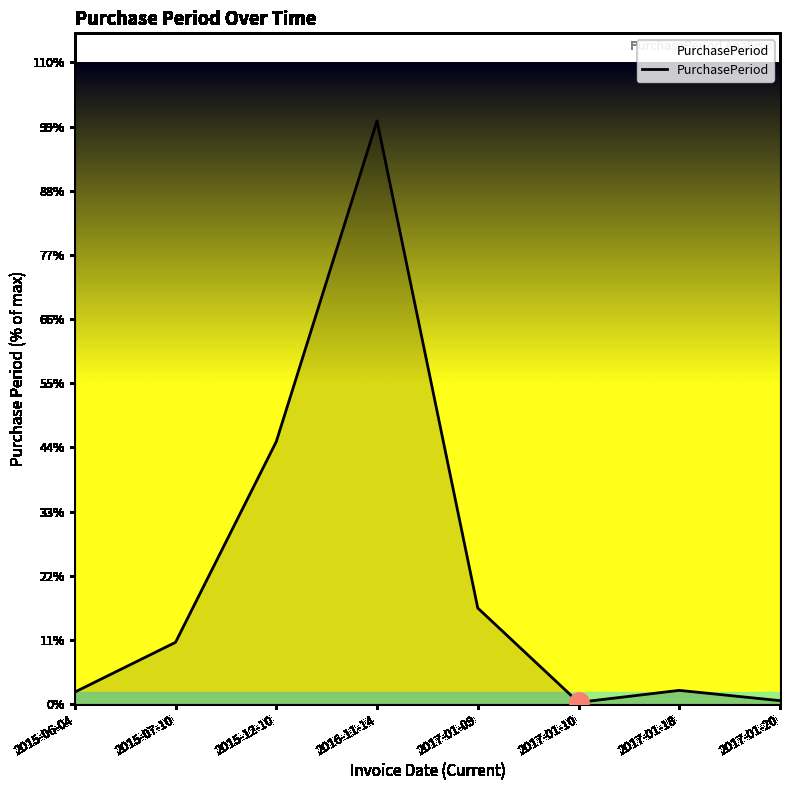

Reading right to left, extract all data points from this chart.

2017-01-20=2	2017-01-18=8	2017-01-10=1	2017-01-09=56	2016-11-14=340	2015-12-10=153	2015-07-10=36	2015-06-04=7